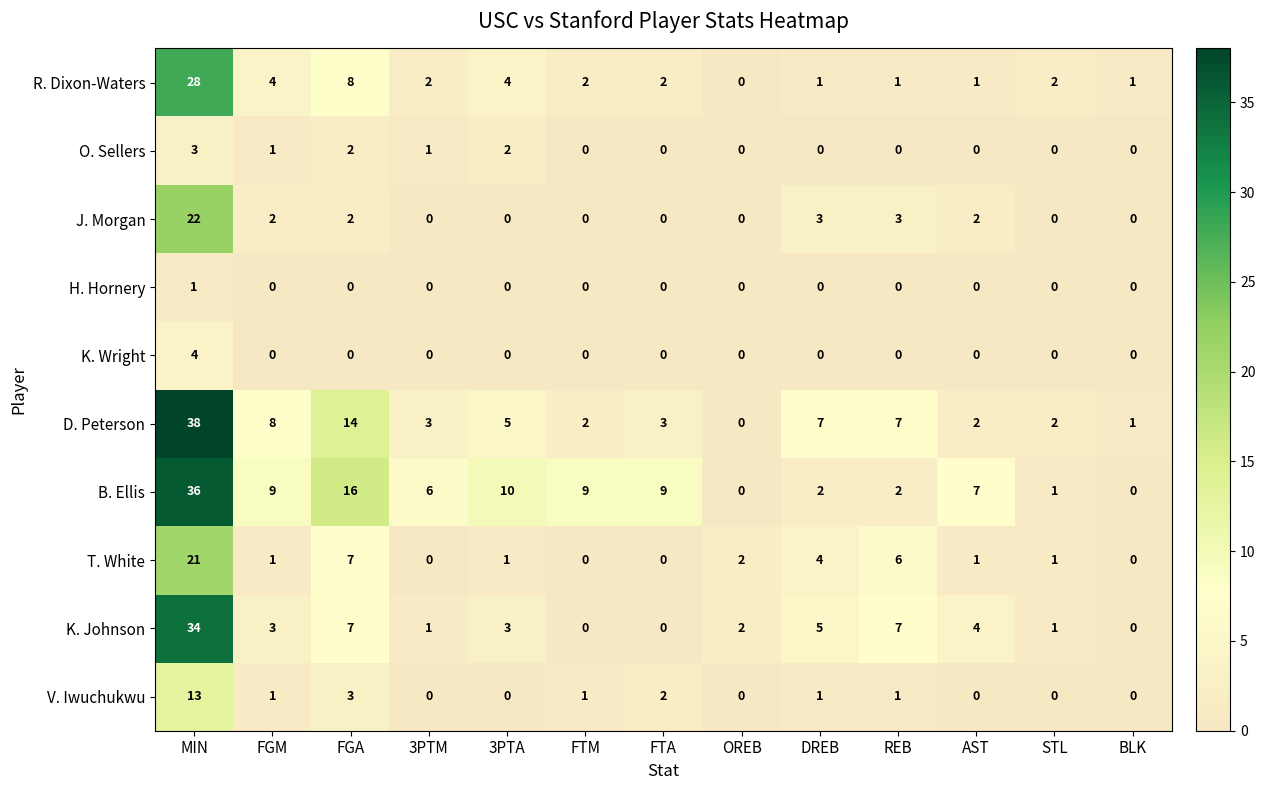

What is the total value across all series at FGM?

29